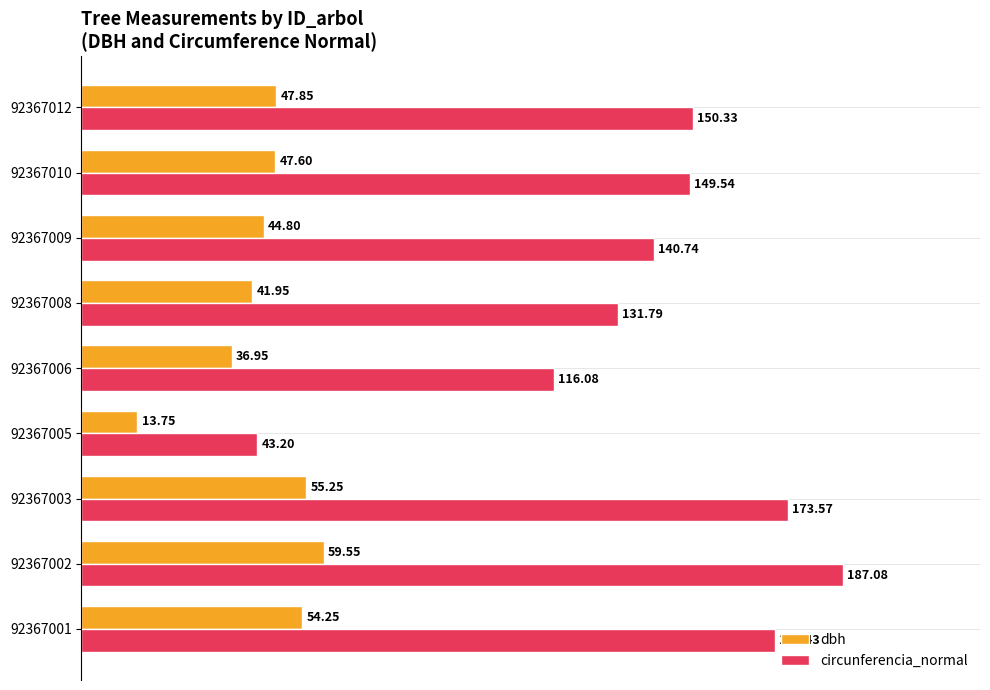

At which label is dbh closest to 36?

92367006